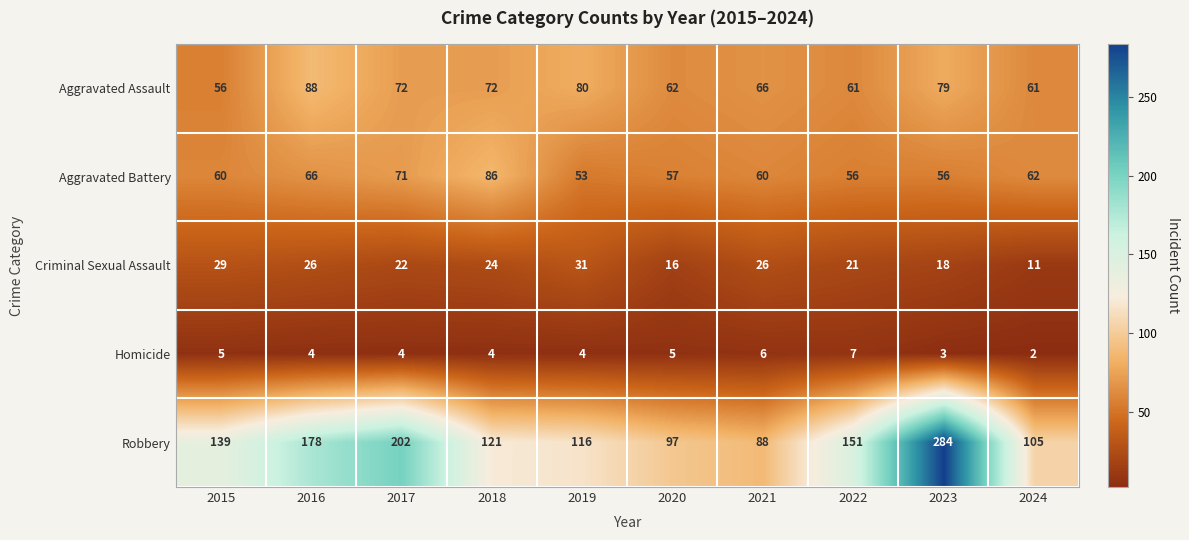

Which series has the widest spread of values?

Robbery